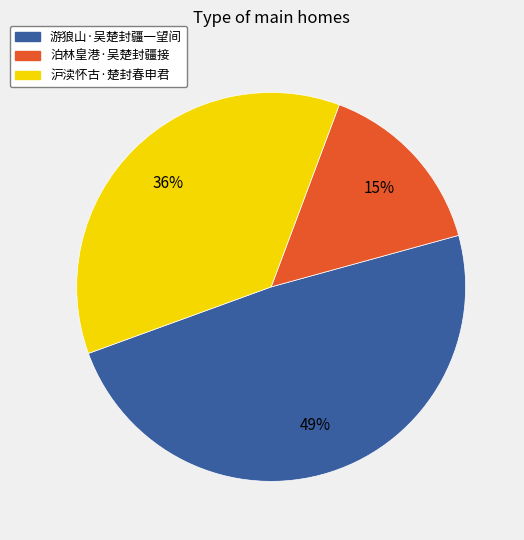

True or false: 沪渎怀古·楚封春申君 accounts for 30% of the total.

False